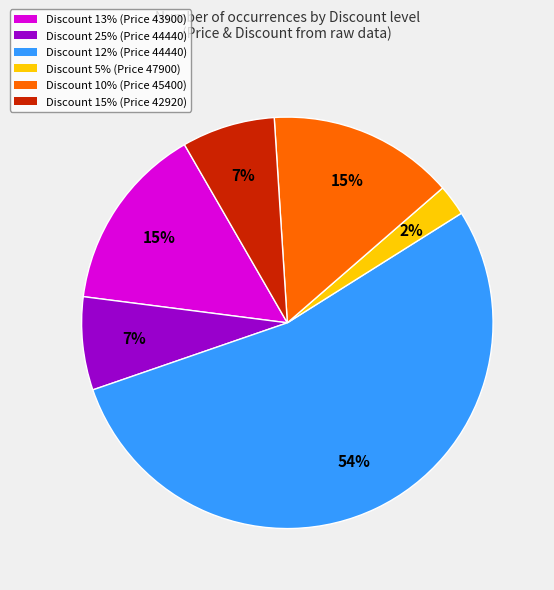

To the nearest percent, what is the average slice percentage?

17%